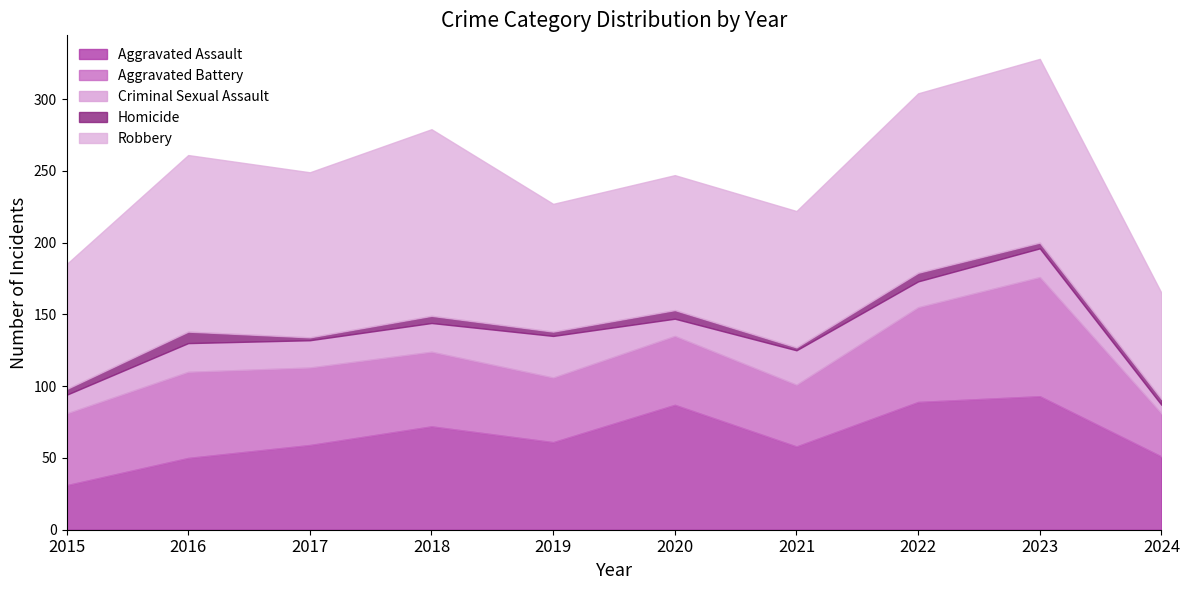

What is the lowest value of the Aggravated Assault series?

31